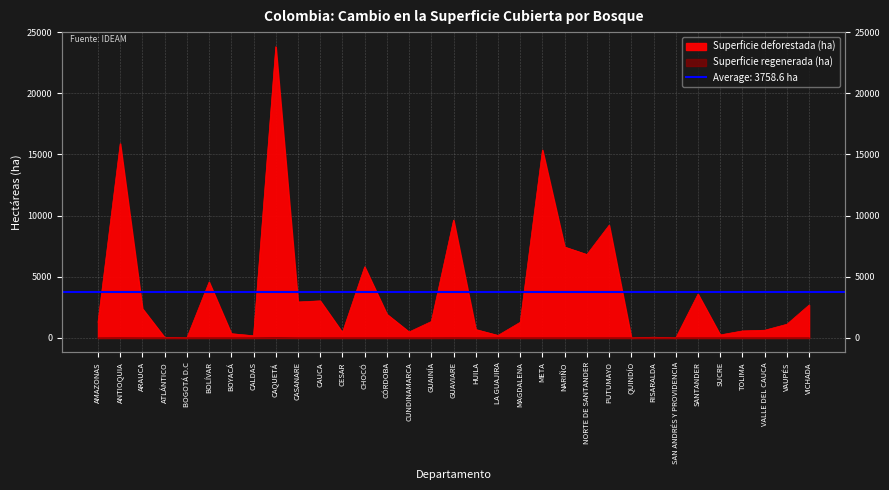

True or false: Superficie regenerada (ha) has a value of 0 at SUCRE.

True